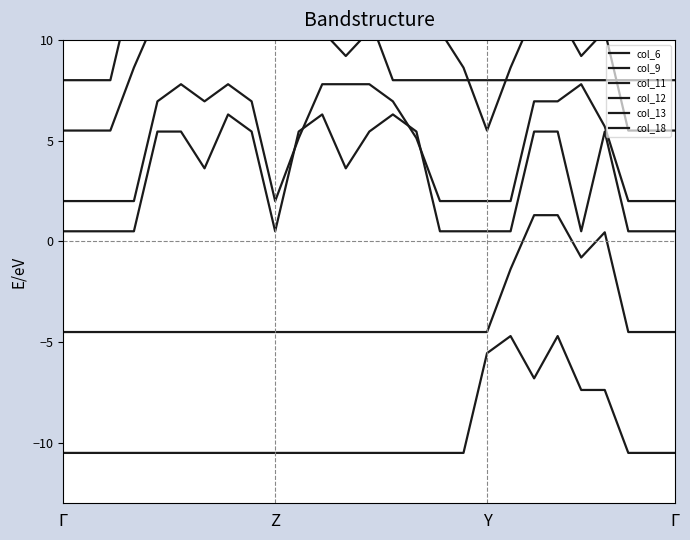

Is it true that col_13 equals 4.5 at Γ?

False